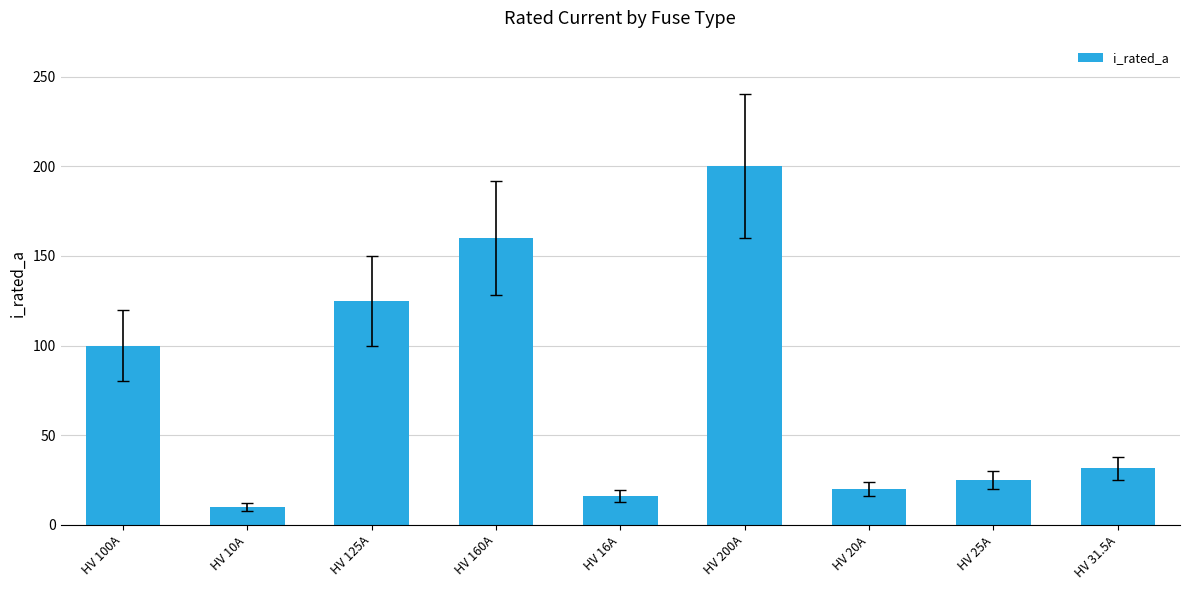

Count the number of data series in this chart.

1